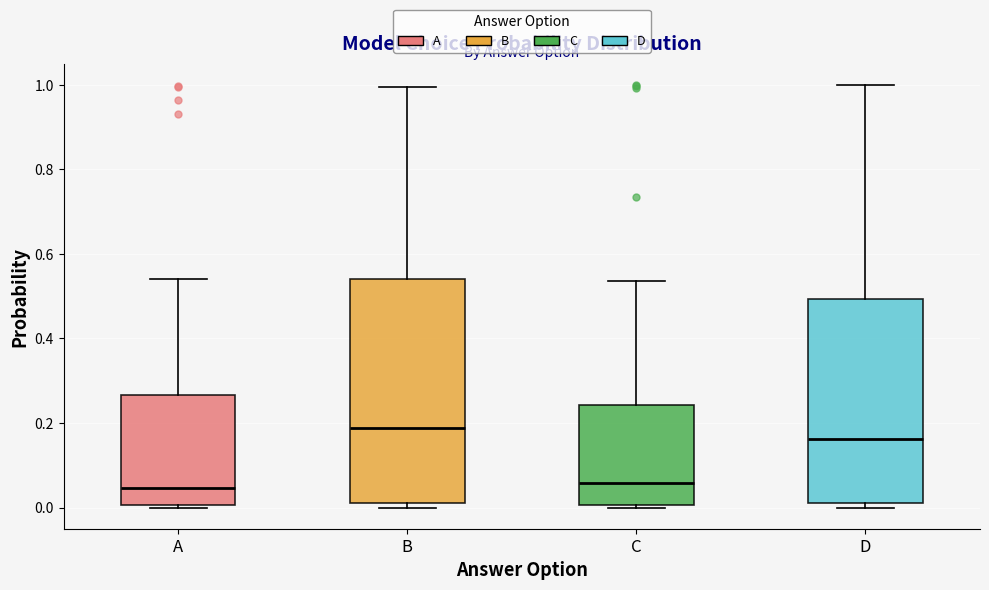

Reading left to right, read every box against the y-axis: the position of its median line, the range the box covers, and the ends of its whiskers. The values are not printed on the chart, so give them approximately, as read against the axis.

A: median 0.04, box 0.00 to 0.26, whiskers 0.00 to 0.54
B: median 0.18, box 0.02 to 0.54, whiskers 0.00 to 1.00
C: median 0.06, box 0.00 to 0.24, whiskers 0.00 to 0.54
D: median 0.16, box 0.00 to 0.50, whiskers 0.00 (just below the box's lower edge) to 1.00